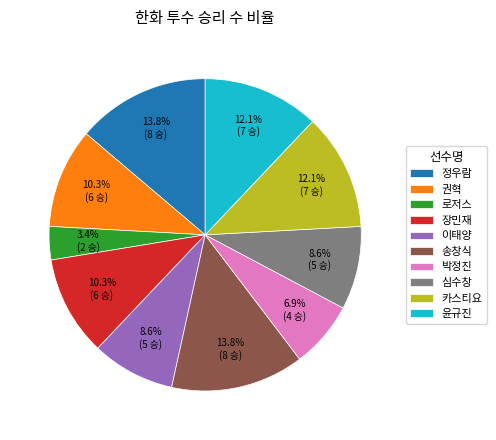

To the nearest percent, what percentage of the pie is 장민재?

10%